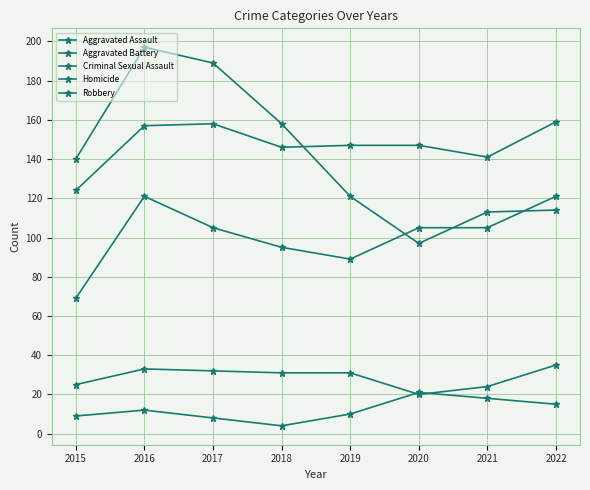

What is the sum of all Aggravated Assault values?

810